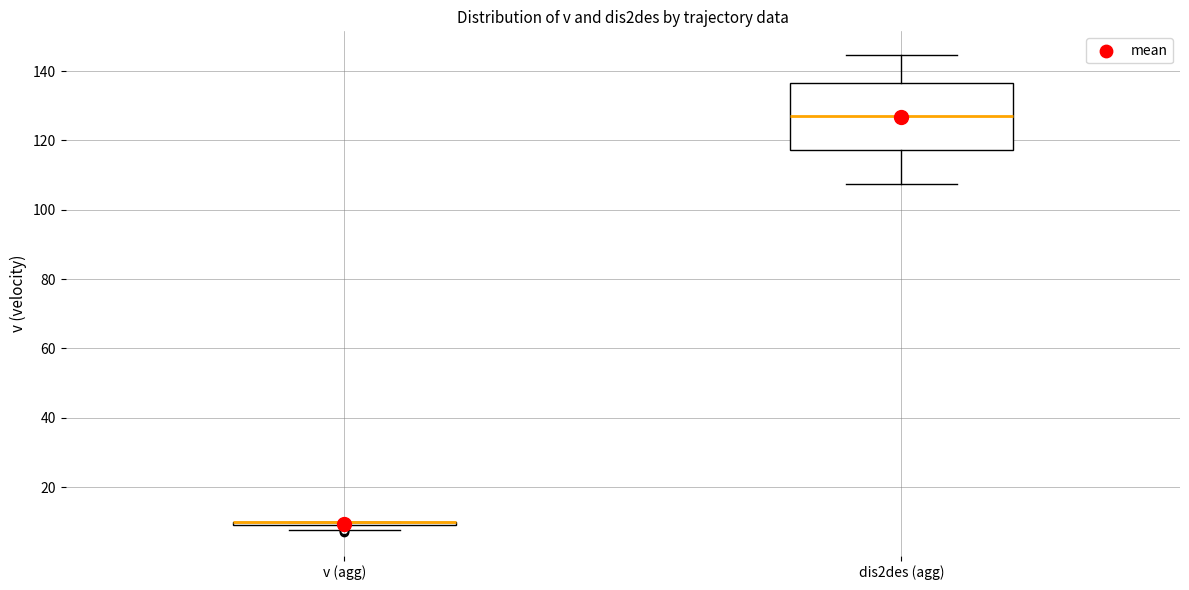

Where is the lower edge of the box for dis2des (agg) on the y-axis? The values are not printed on the chart, so give them approximately, as read against the axis.

118